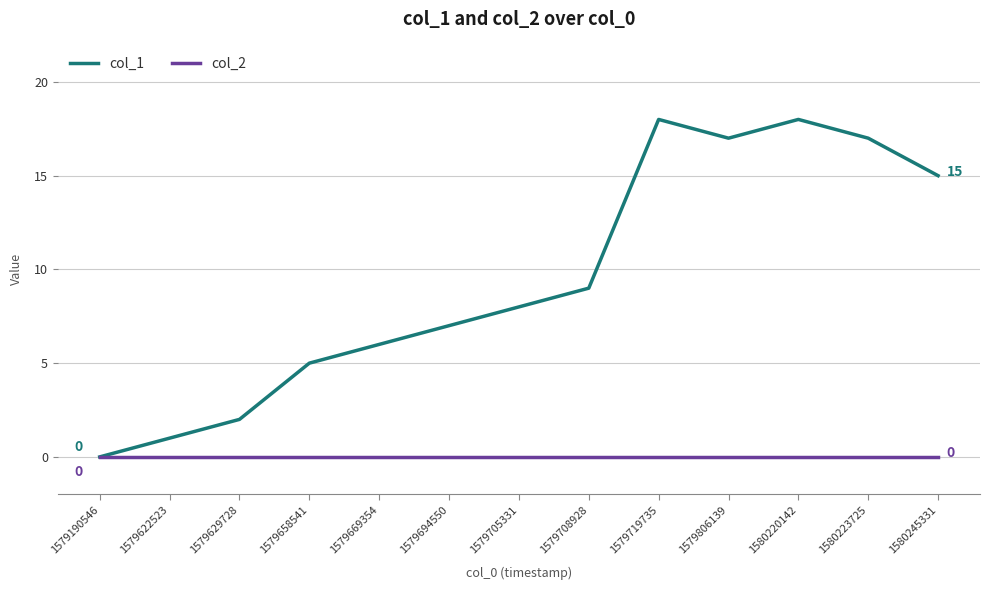

Rank the series by their maximum value, from lowest to highest.

col_2, col_1